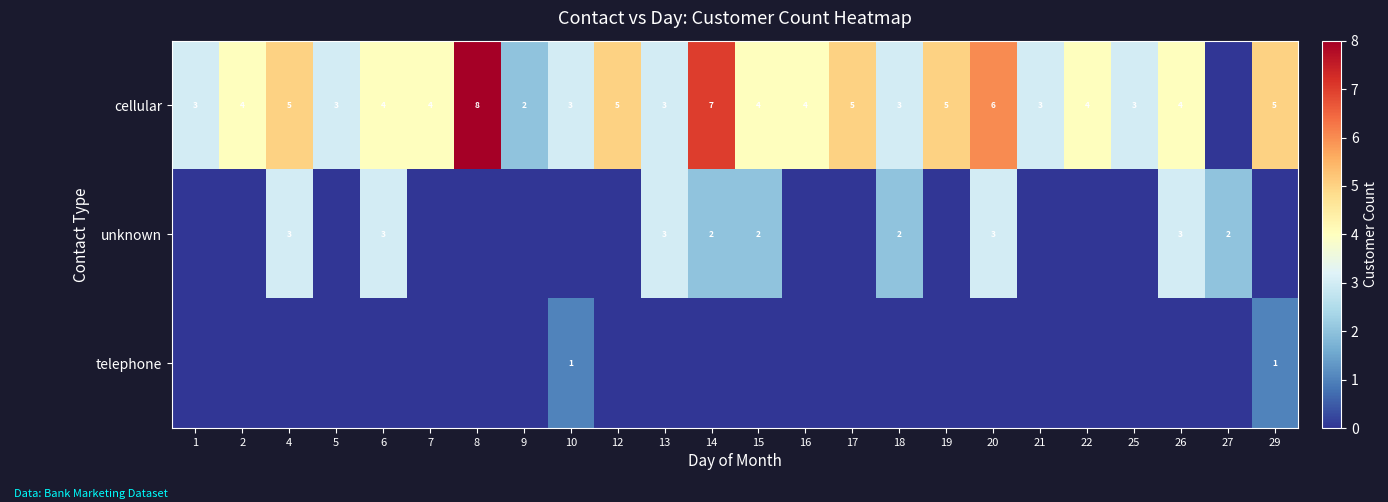

What is the maximum value shown in the chart?

8